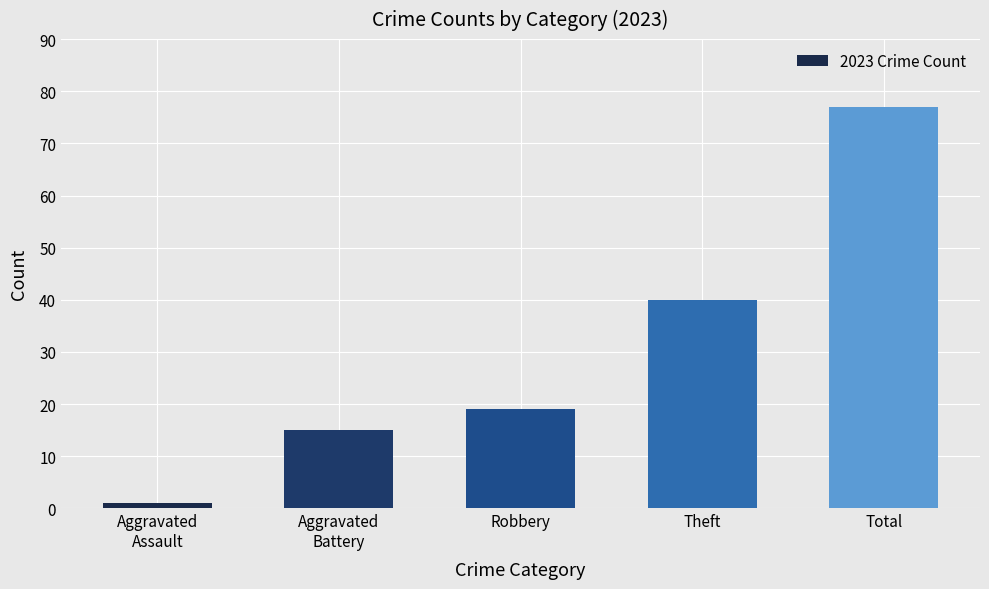

What is the smallest value displayed?

1